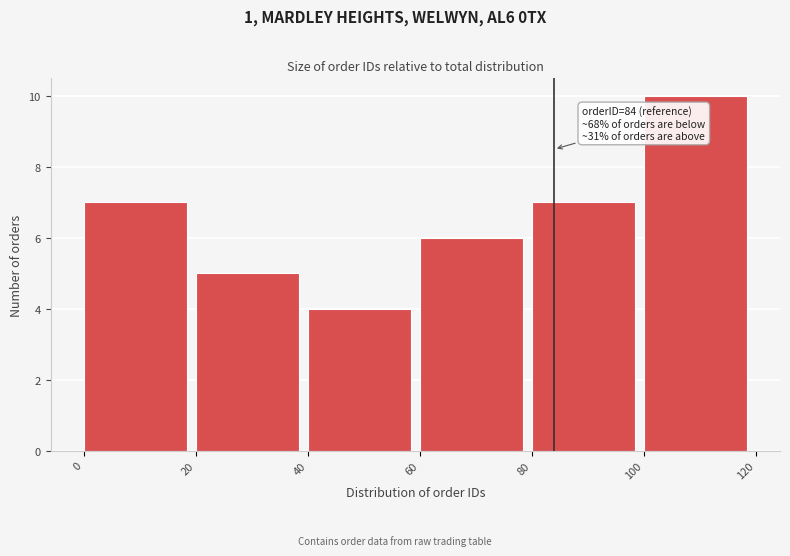

Which range on the x-axis has the tallest bar?

100 to 120